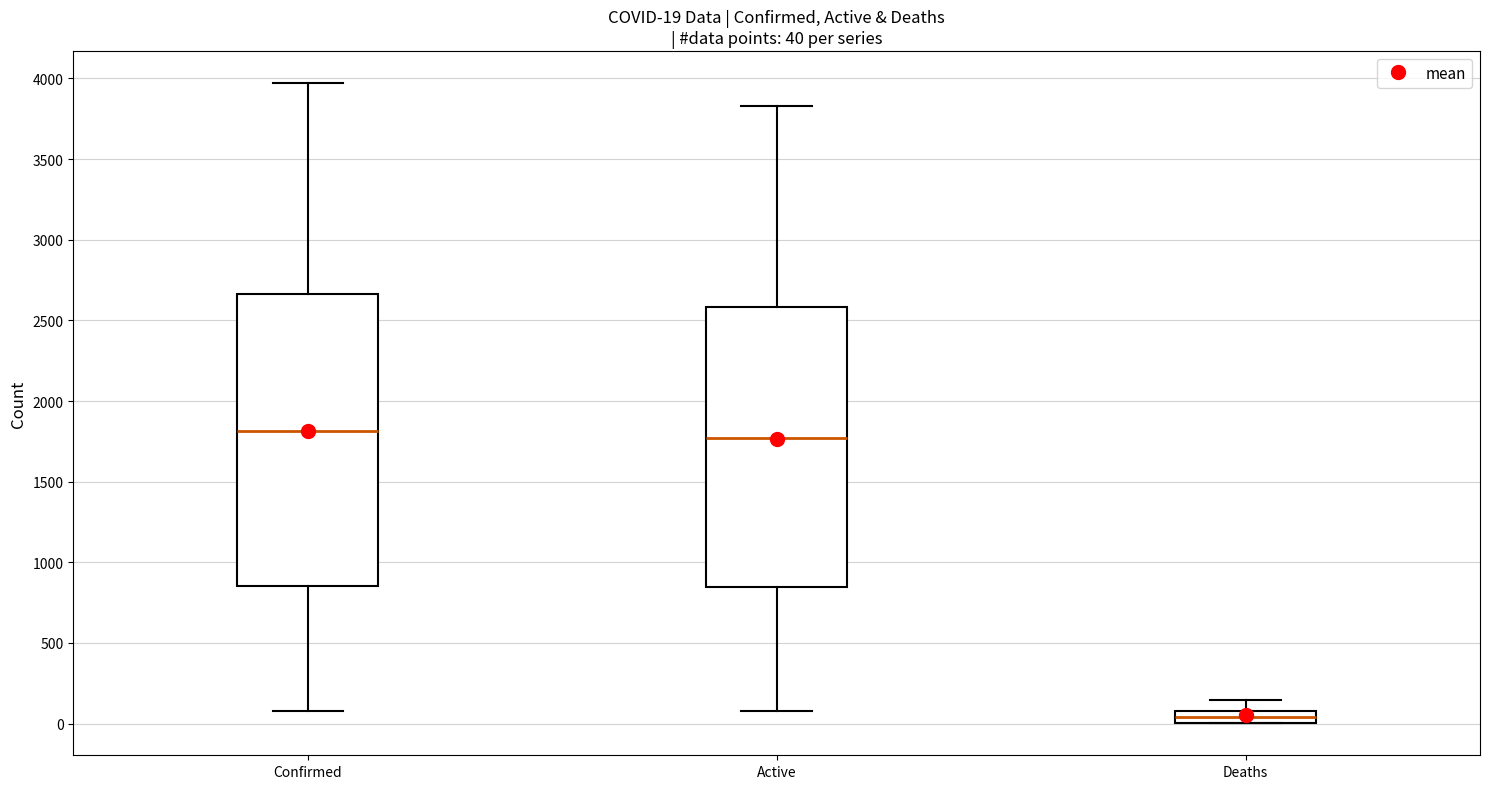

Which box is the tallest, from its lower edge to its upper edge?

Confirmed